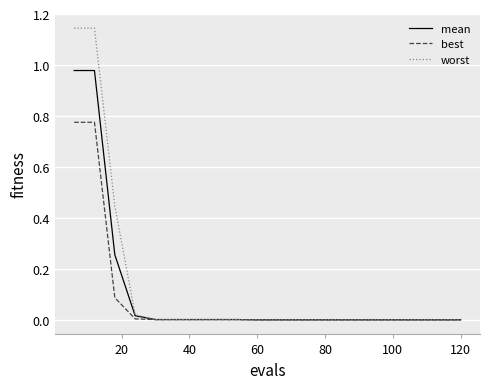

Rank the series by their maximum value, from lowest to highest.

best, mean, worst